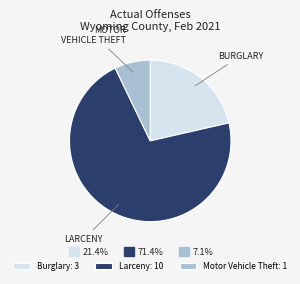

Which slice is the smallest?

Motor Vehicle Theft: 1